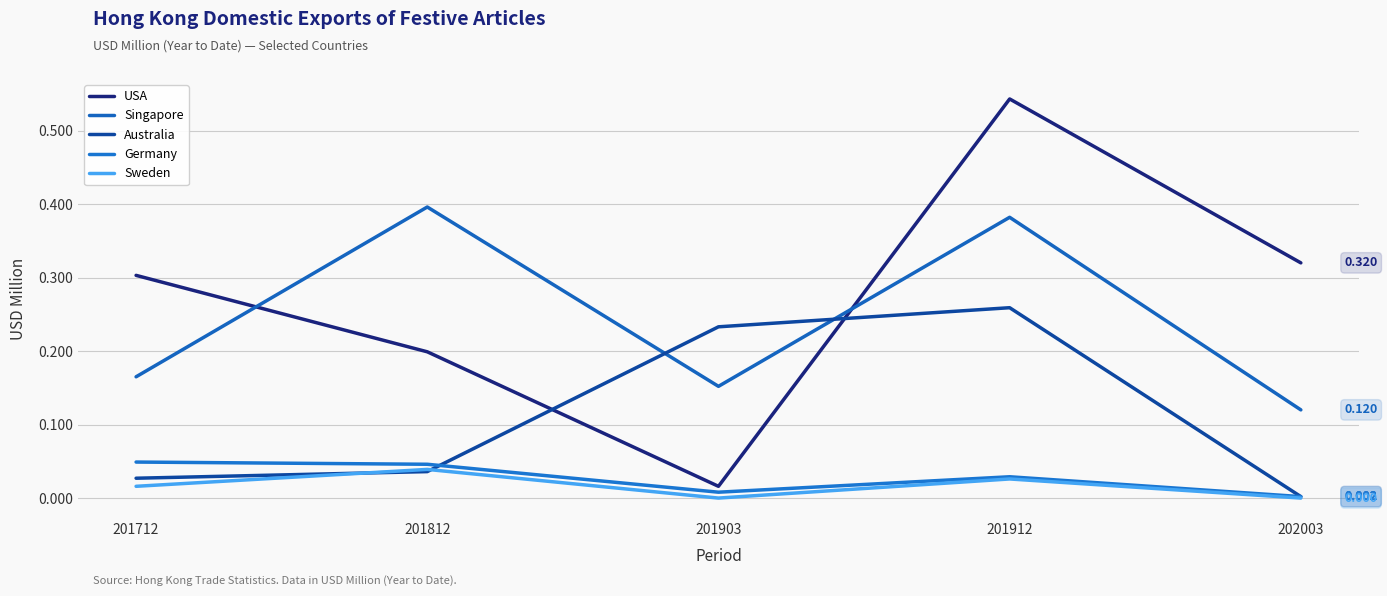

Does the chart have visible grid lines?

Yes